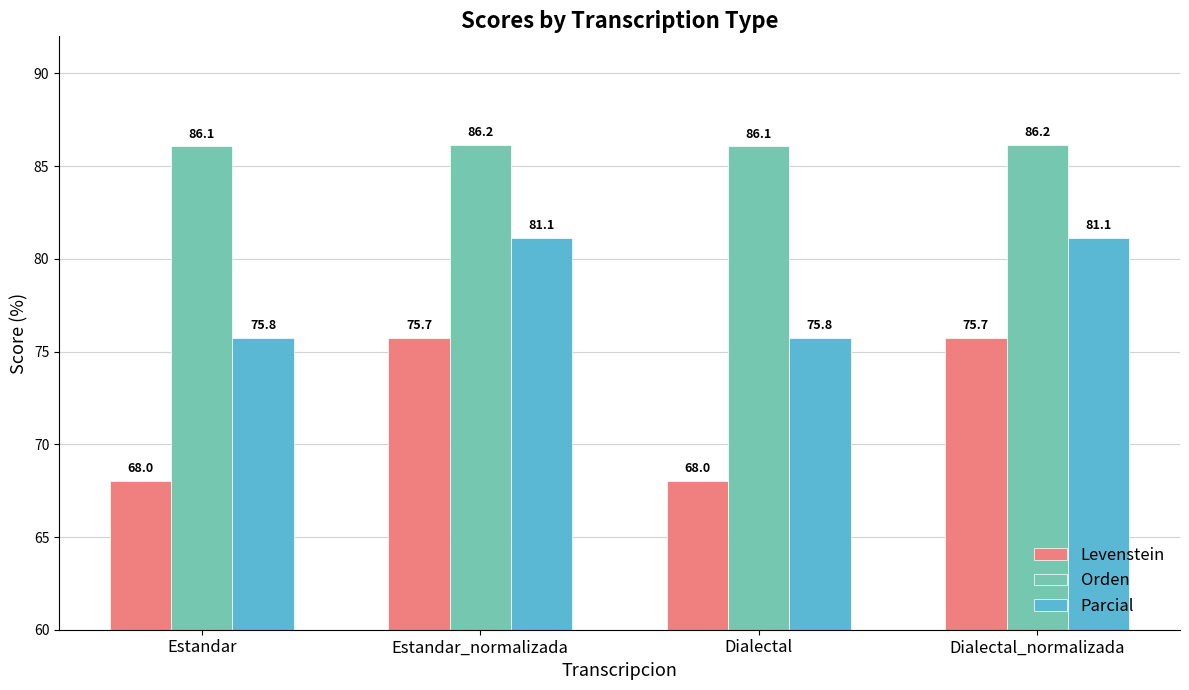

Rank the series by their maximum value, from highest to lowest.

Orden, Parcial, Levenstein